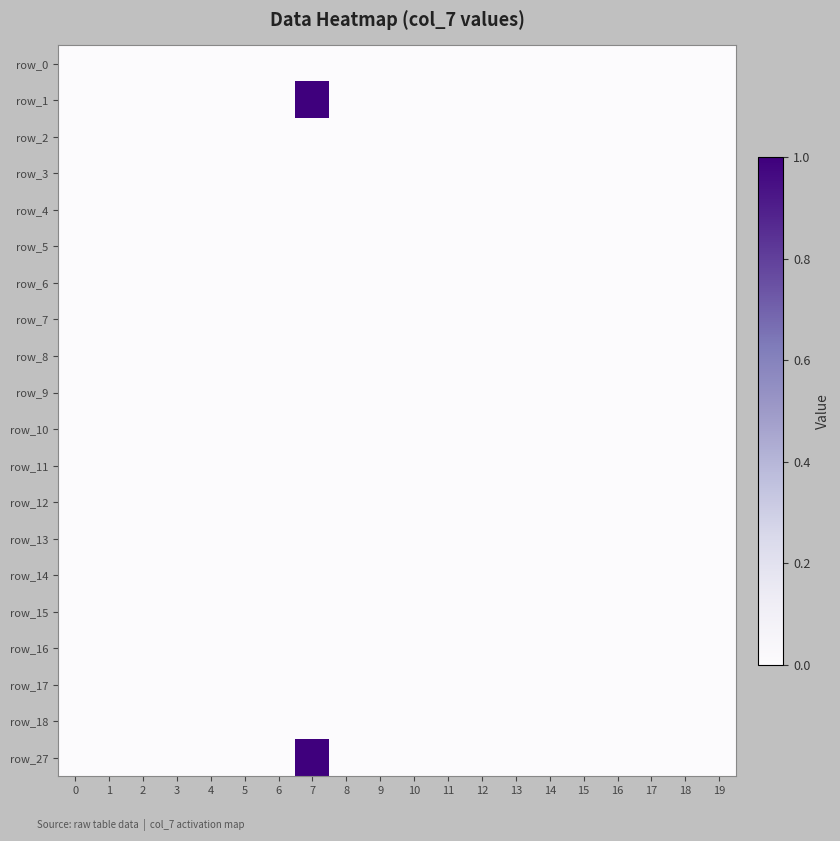

Reading left to right, what are all the values shown in this chart?

row_0: 0	0	0	0	0	0	0	0	0	0	0	0	0	0	0	0	0	0	0	0
row_1: 0	0	0	0	0	0	0	1	0	0	0	0	0	0	0	0	0	0	0	0
row_2: 0	0	0	0	0	0	0	0	0	0	0	0	0	0	0	0	0	0	0	0
row_3: 0	0	0	0	0	0	0	0	0	0	0	0	0	0	0	0	0	0	0	0
row_4: 0	0	0	0	0	0	0	0	0	0	0	0	0	0	0	0	0	0	0	0
row_5: 0	0	0	0	0	0	0	0	0	0	0	0	0	0	0	0	0	0	0	0
row_6: 0	0	0	0	0	0	0	0	0	0	0	0	0	0	0	0	0	0	0	0
row_7: 0	0	0	0	0	0	0	0	0	0	0	0	0	0	0	0	0	0	0	0
row_8: 0	0	0	0	0	0	0	0	0	0	0	0	0	0	0	0	0	0	0	0
row_9: 0	0	0	0	0	0	0	0	0	0	0	0	0	0	0	0	0	0	0	0
row_10: 0	0	0	0	0	0	0	0	0	0	0	0	0	0	0	0	0	0	0	0
row_11: 0	0	0	0	0	0	0	0	0	0	0	0	0	0	0	0	0	0	0	0
row_12: 0	0	0	0	0	0	0	0	0	0	0	0	0	0	0	0	0	0	0	0
row_13: 0	0	0	0	0	0	0	0	0	0	0	0	0	0	0	0	0	0	0	0
row_14: 0	0	0	0	0	0	0	0	0	0	0	0	0	0	0	0	0	0	0	0
row_15: 0	0	0	0	0	0	0	0	0	0	0	0	0	0	0	0	0	0	0	0
row_16: 0	0	0	0	0	0	0	0	0	0	0	0	0	0	0	0	0	0	0	0
row_17: 0	0	0	0	0	0	0	0	0	0	0	0	0	0	0	0	0	0	0	0
row_18: 0	0	0	0	0	0	0	0	0	0	0	0	0	0	0	0	0	0	0	0
row_19: 0	0	0	0	0	0	0	1	0	0	0	0	0	0	0	0	0	0	0	0